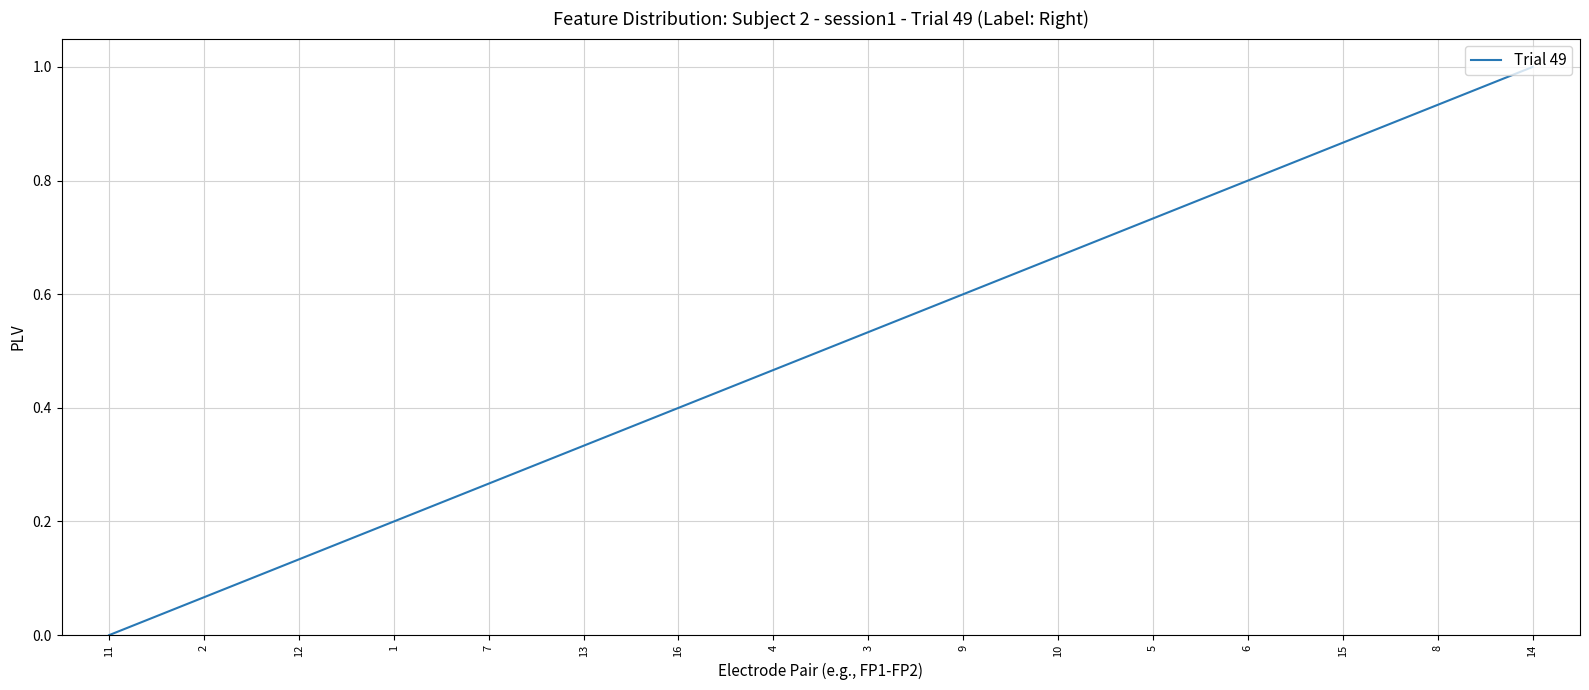

How many lines are shown in the chart?

1